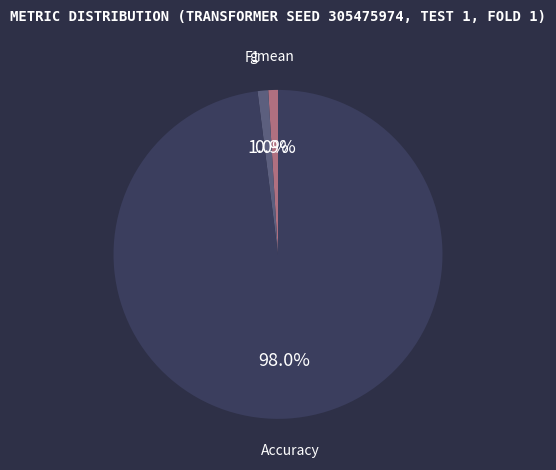

What percentage is the F1 slice, to the nearest percent?

1%